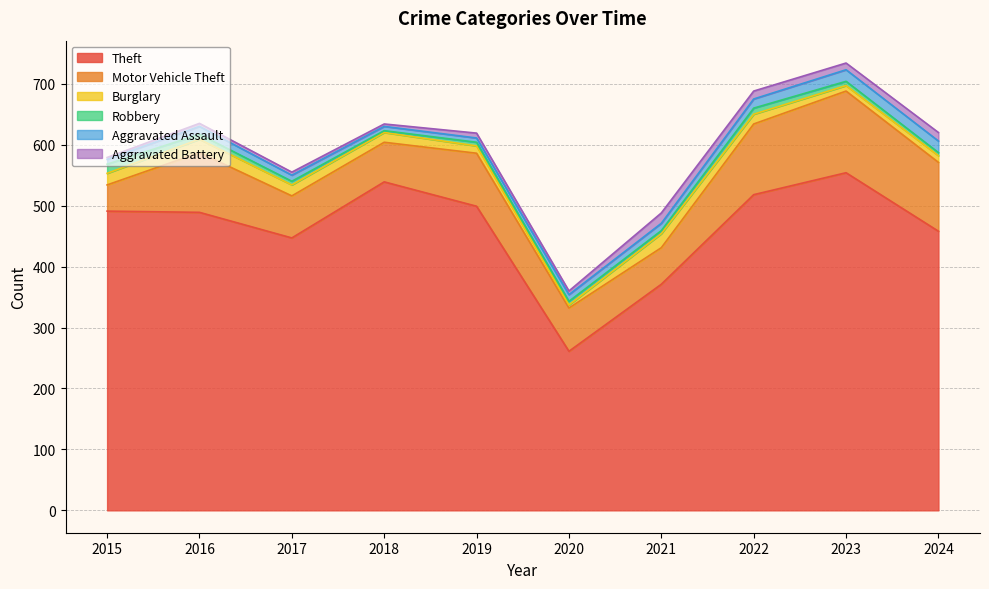

True or false: Burglary has a value of 30 at 2016.

False